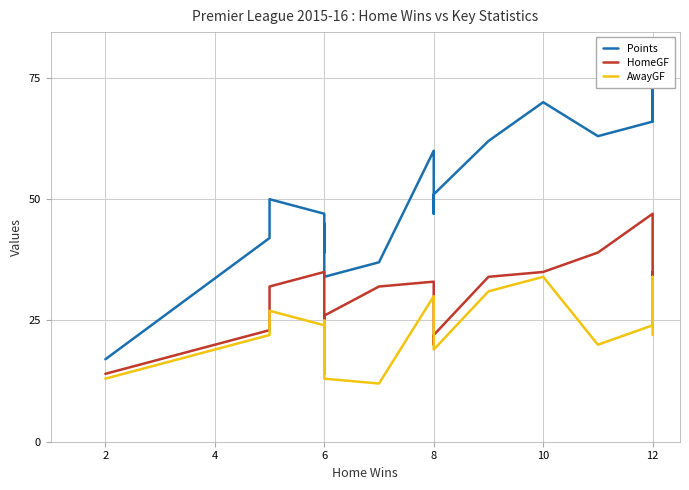

What is the average value of the Points series?

52